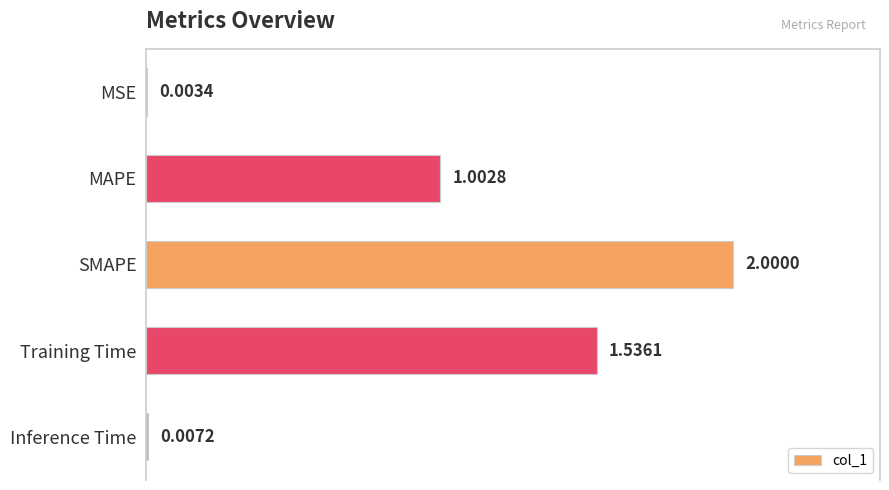

What is the change in value from MAPE to Training Time?

+0.5